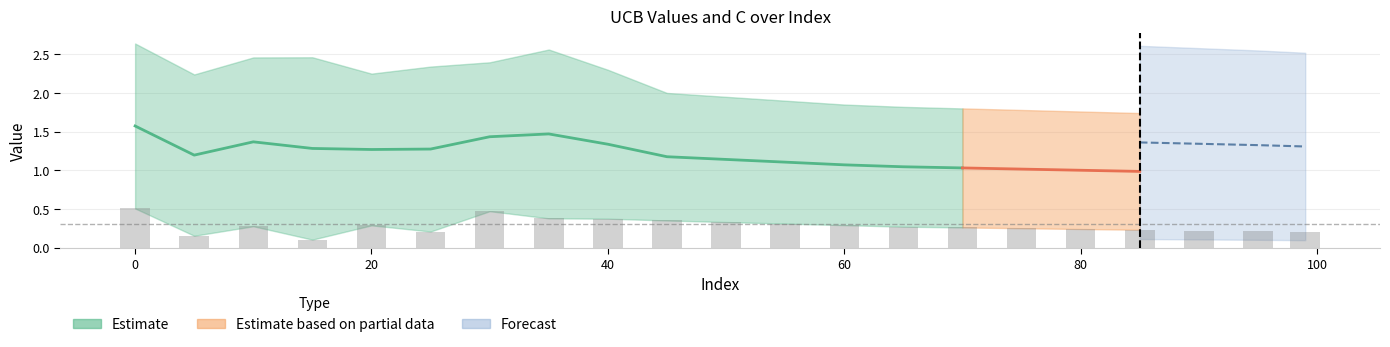

What is the maximum value for UCB_U?

2.6